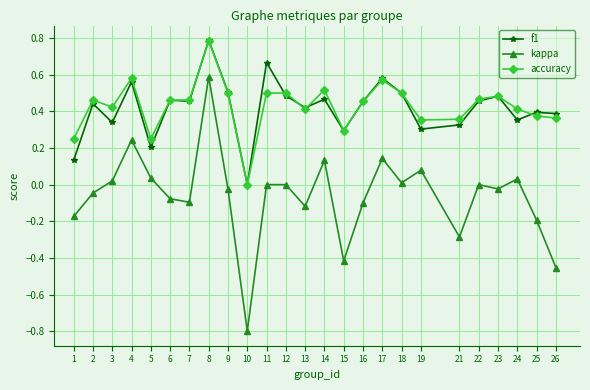

True or false: kappa and accuracy intersect in this chart.

False